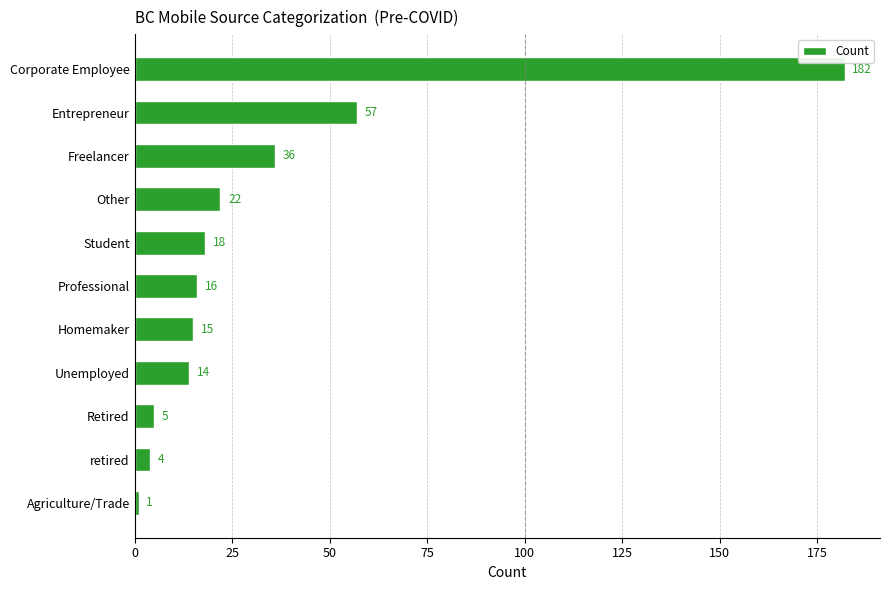

How many categories are shown in the chart?

11